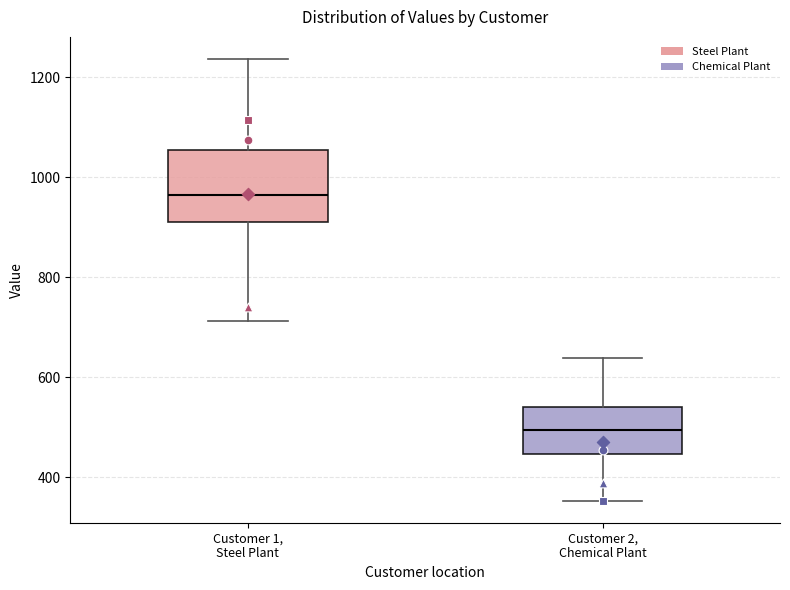

Which box has the highest median line?

Customer 1, Steel Plant